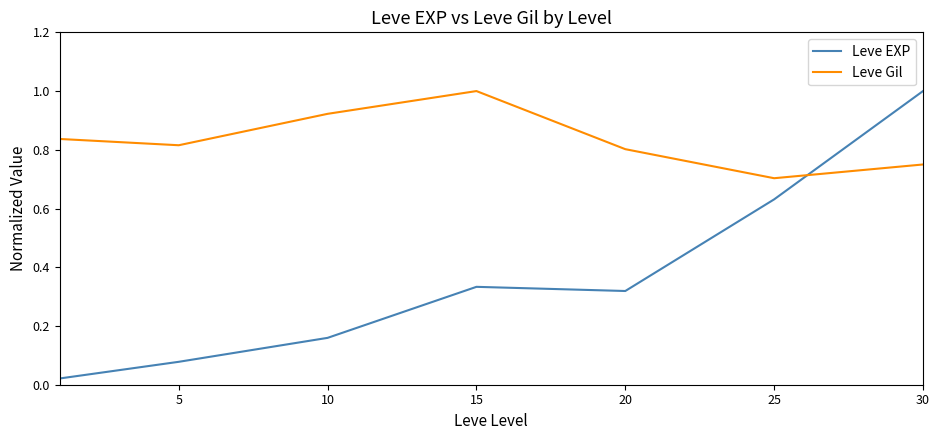

Which series has the largest range (max minus min)?

Leve EXP